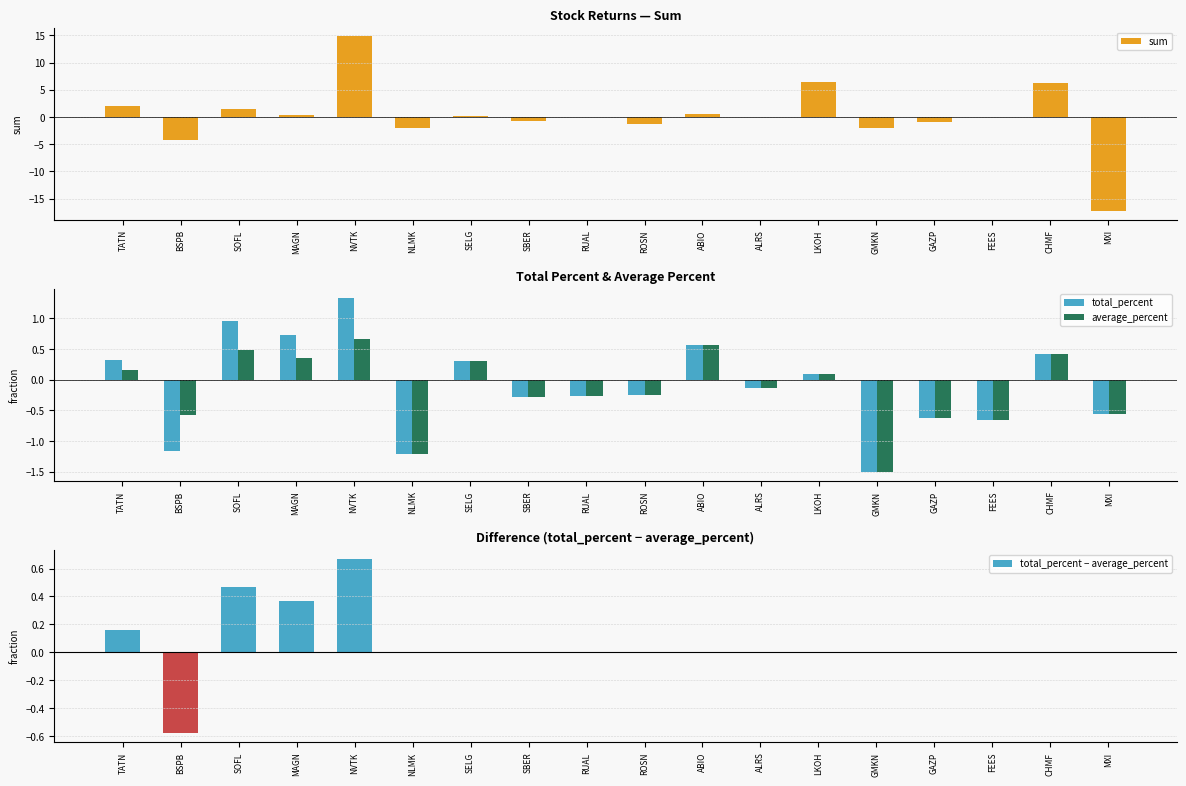

At which category does the chart reach its minimum across all series?

MXI